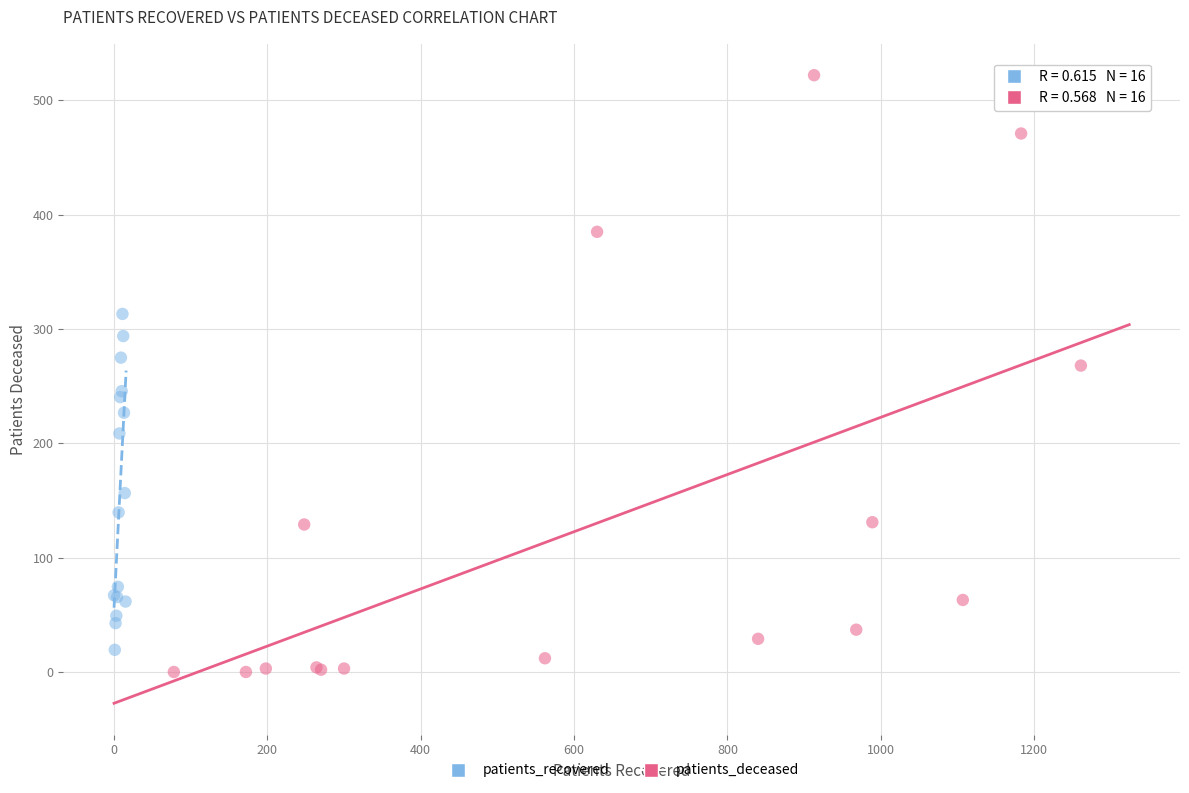

Which series has the largest Y range (max minus min)?

patients_deceased